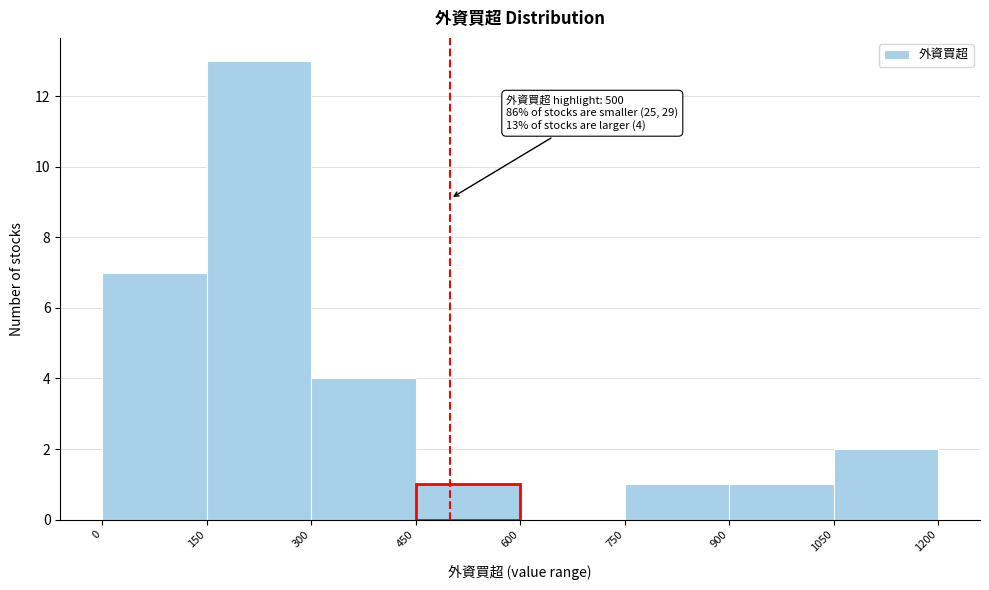

Over which range of the x-axis is the bar tallest?

150 to 300